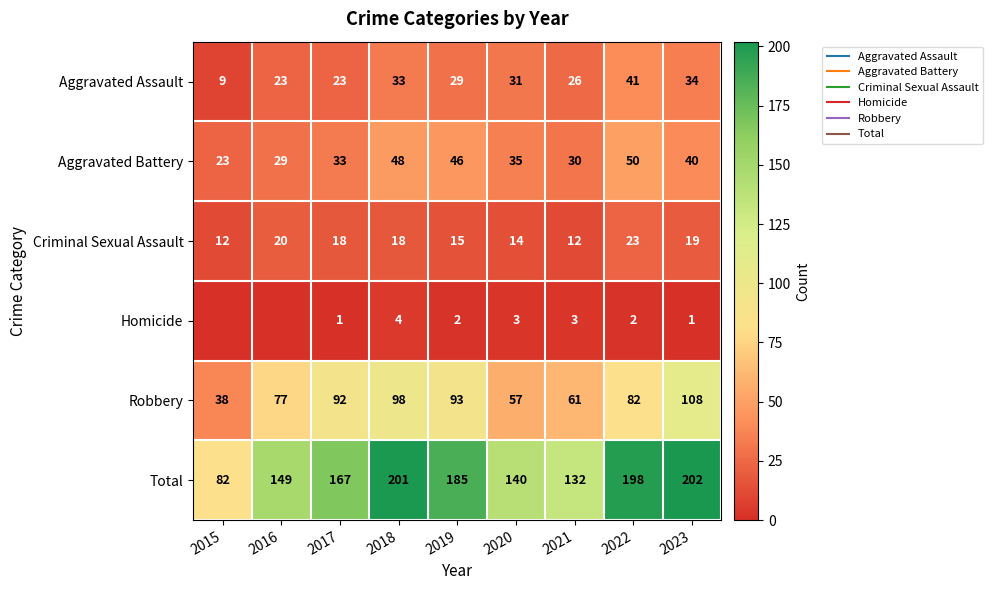

Which label corresponds to the largest value in the chart?

2023